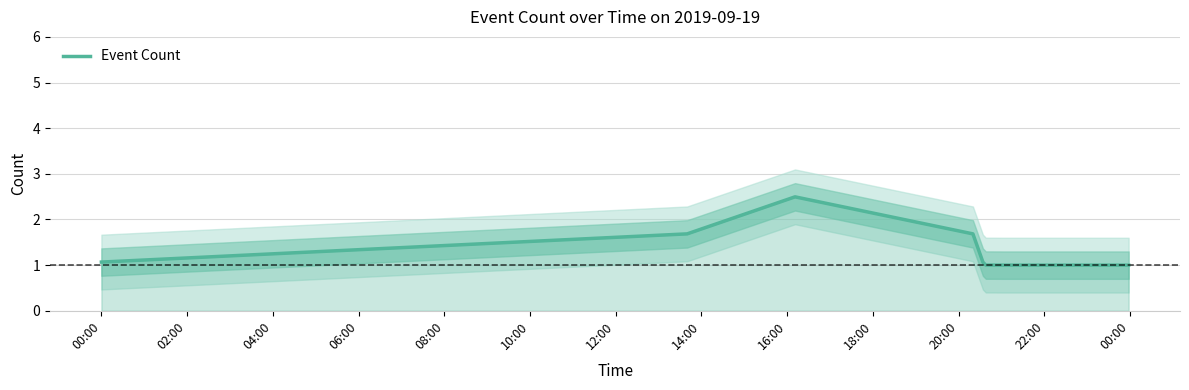

Is this an area chart (filled region under the line)?

No